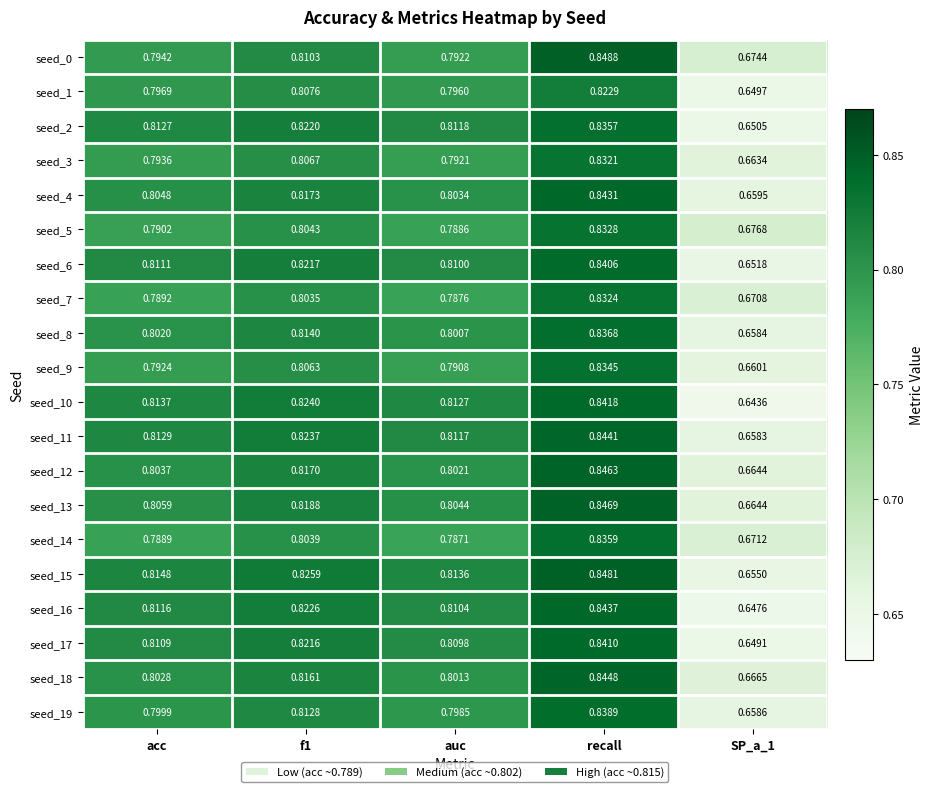

Count the number of categories in the chart.

5